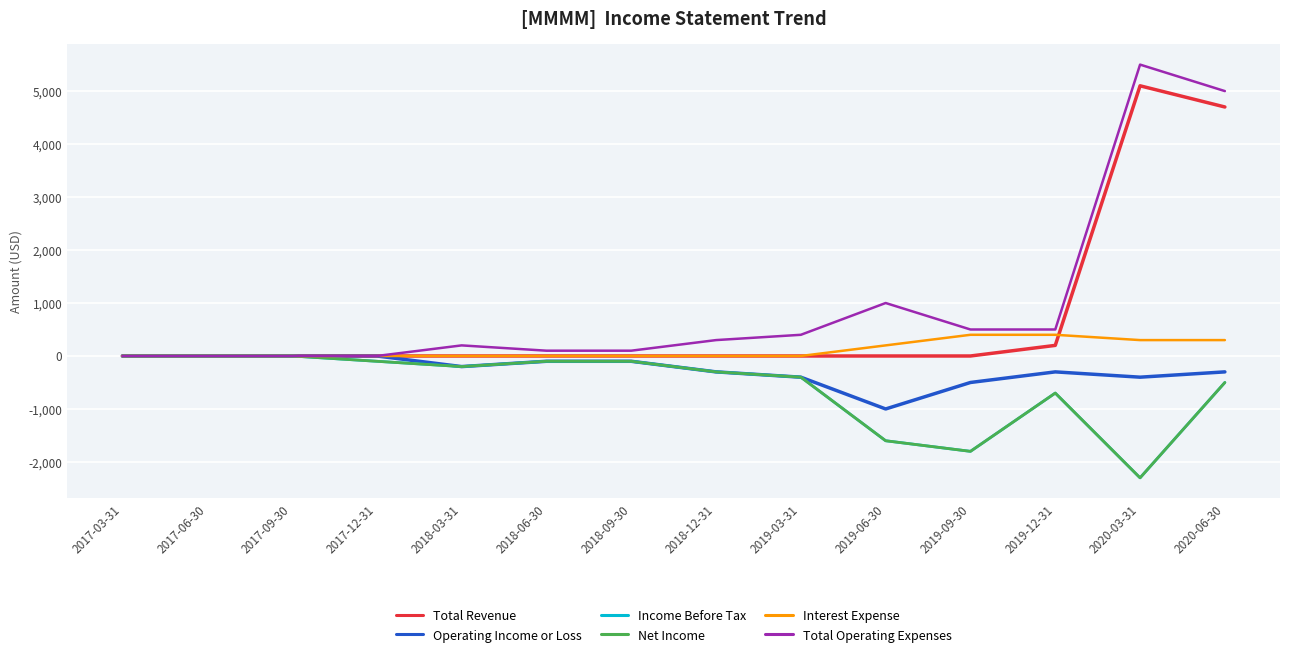

What is the sum of the Income Before Tax values at 2017-06-30 and 2018-03-31?

-200